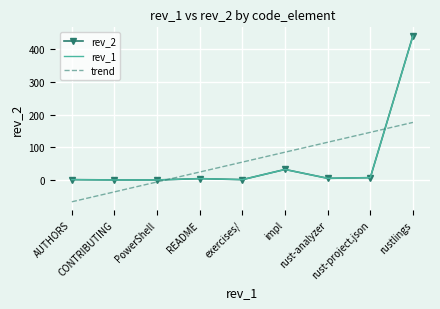

After their last crossing, which series has the higher values: trend or rev_2?

rev_2